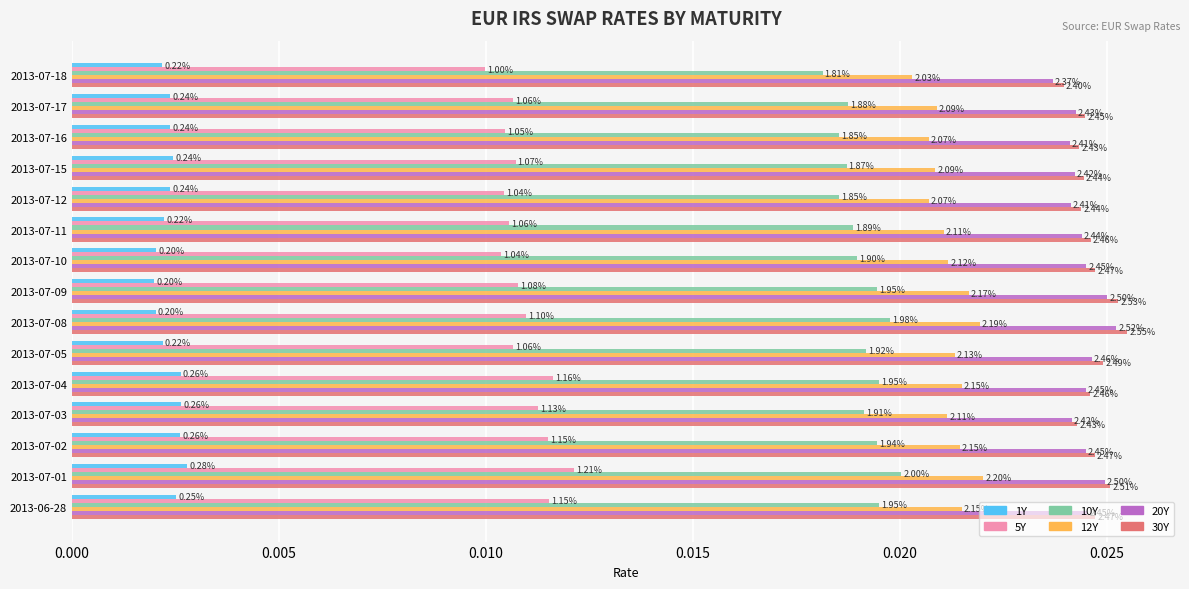

What are all the series names shown in the legend?

1Y, 5Y, 10Y, 12Y, 20Y, 30Y